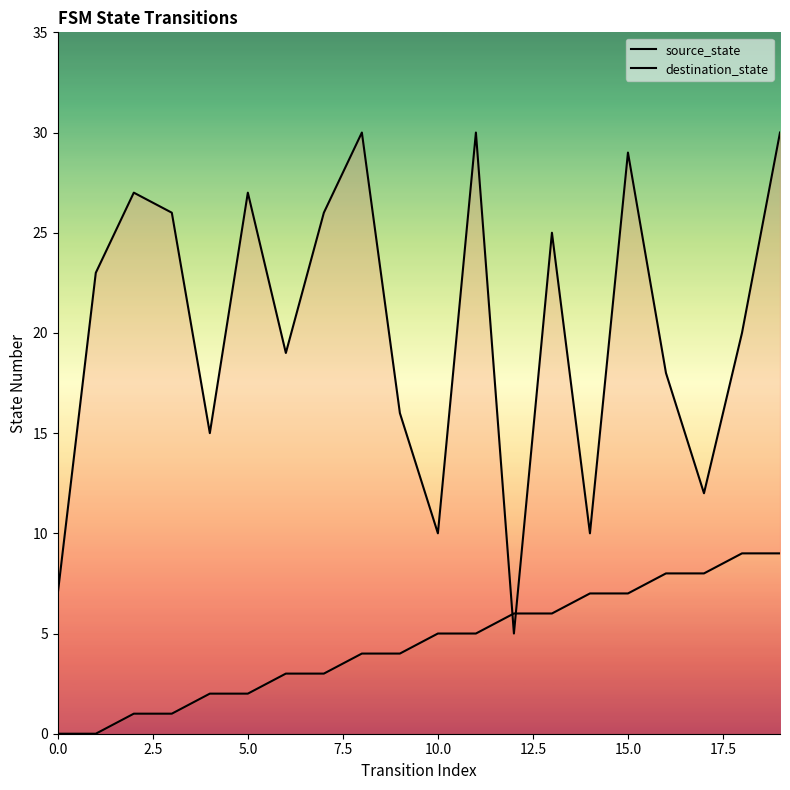

Count the number of data series in this chart.

2